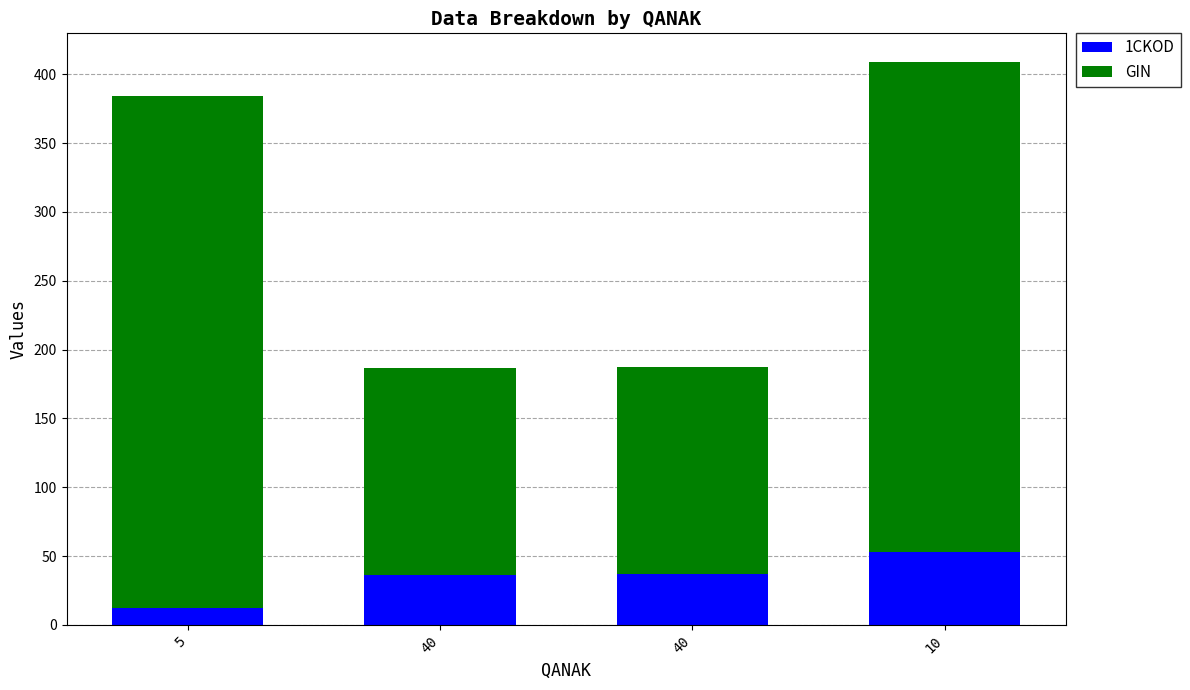

How many distinct data groups are displayed?

2